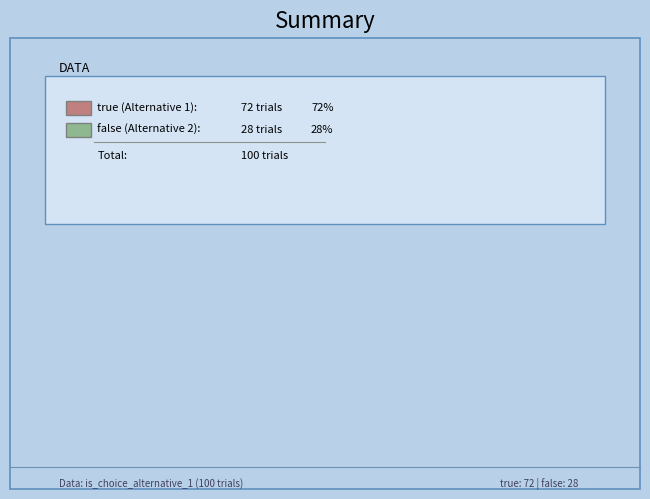

Is there any slice that represents more than half of the pie?

Yes